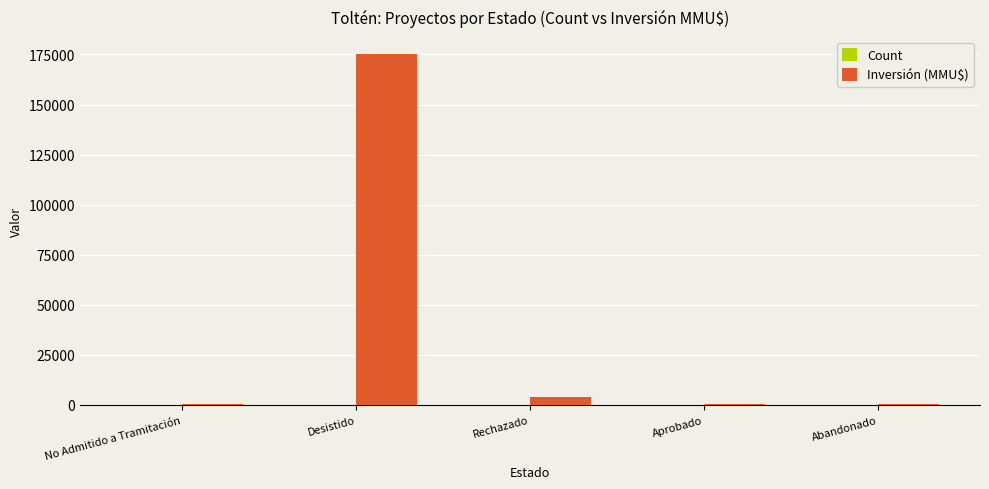

Is it true that Inversión (MMU$) equals 270780 at Desistido?

False